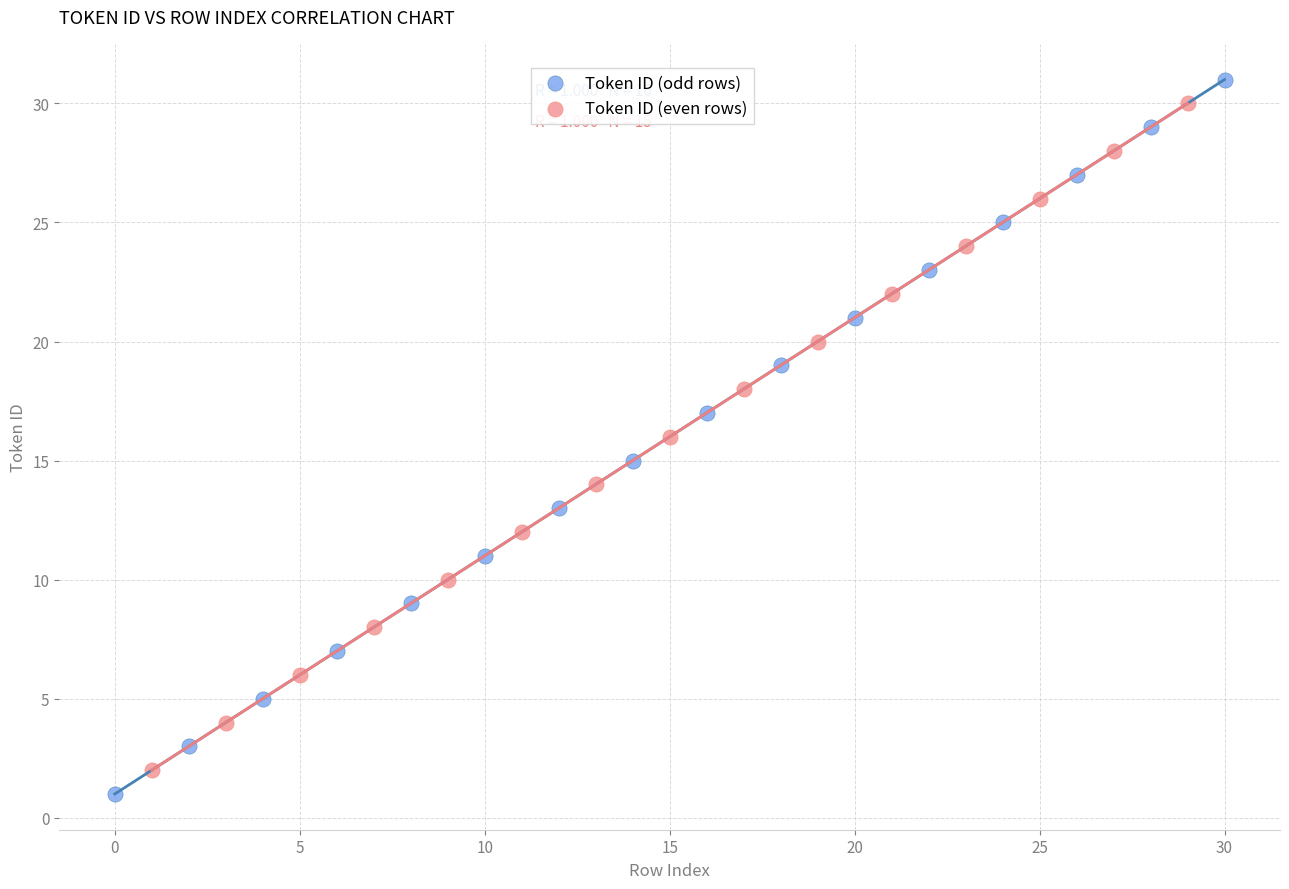

Which series has the largest Y range (max minus min)?

Token ID (odd rows)